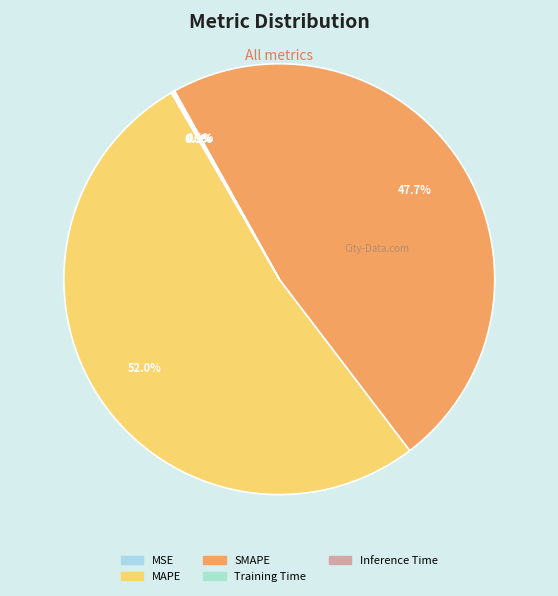

What portion of the pie excludes Inference Time?

99.9%